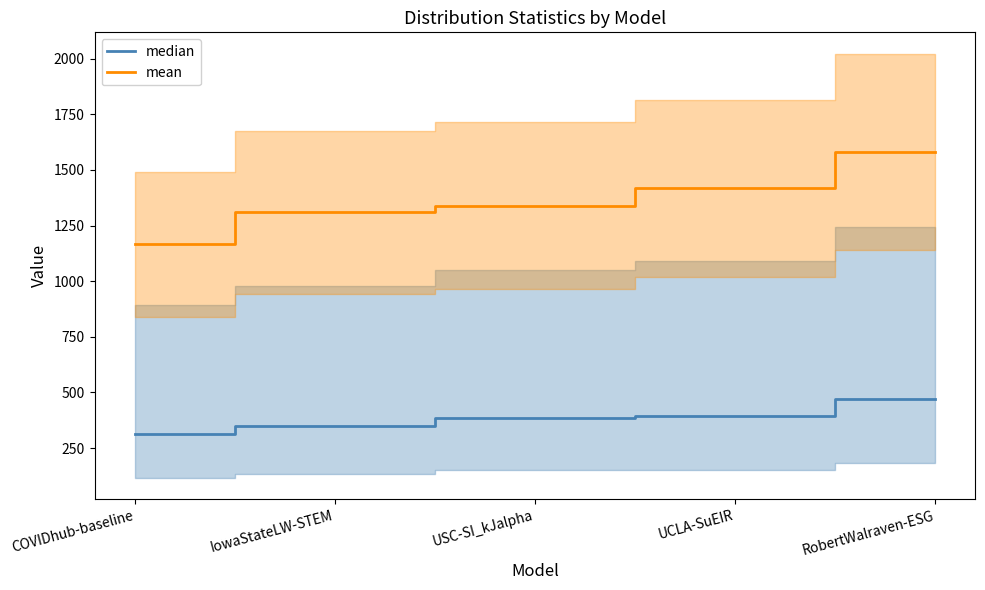

What is the label of the 1st point from the right?

RobertWalraven-ESG